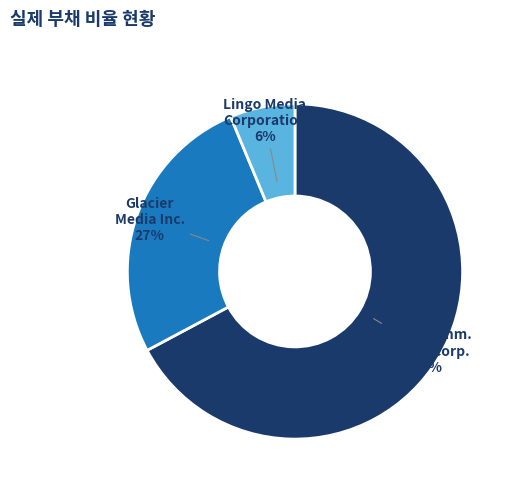

To the nearest percent, what is the difference between the largest and smallest slice percentages?

61%